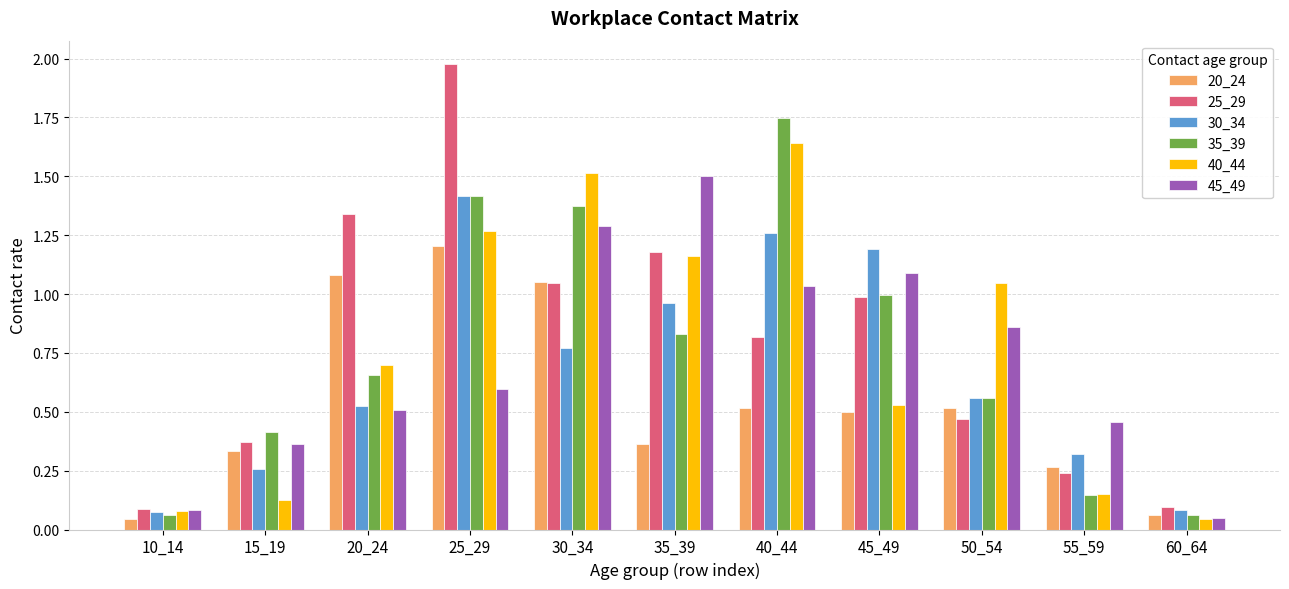

At which category is the sum across all series the highest?

25_29